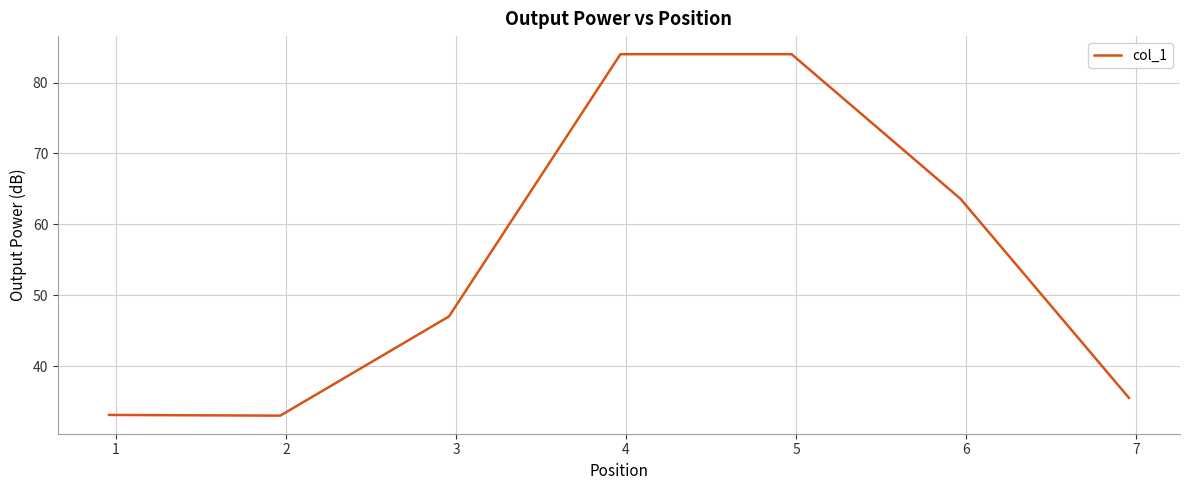

True or false: there are more than 2 points higher than both neighbors.

False